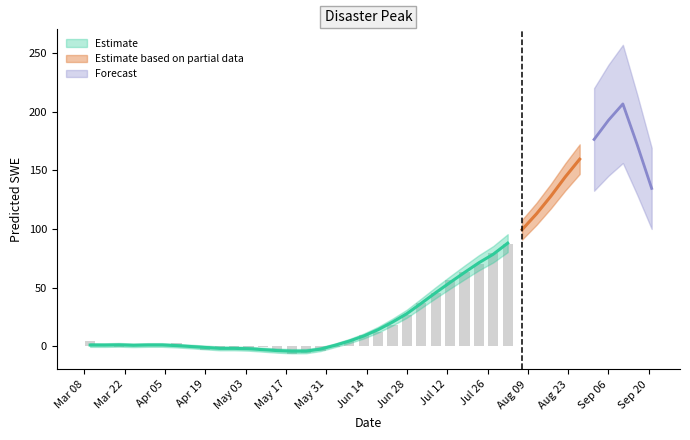

How many values are below zero?

13